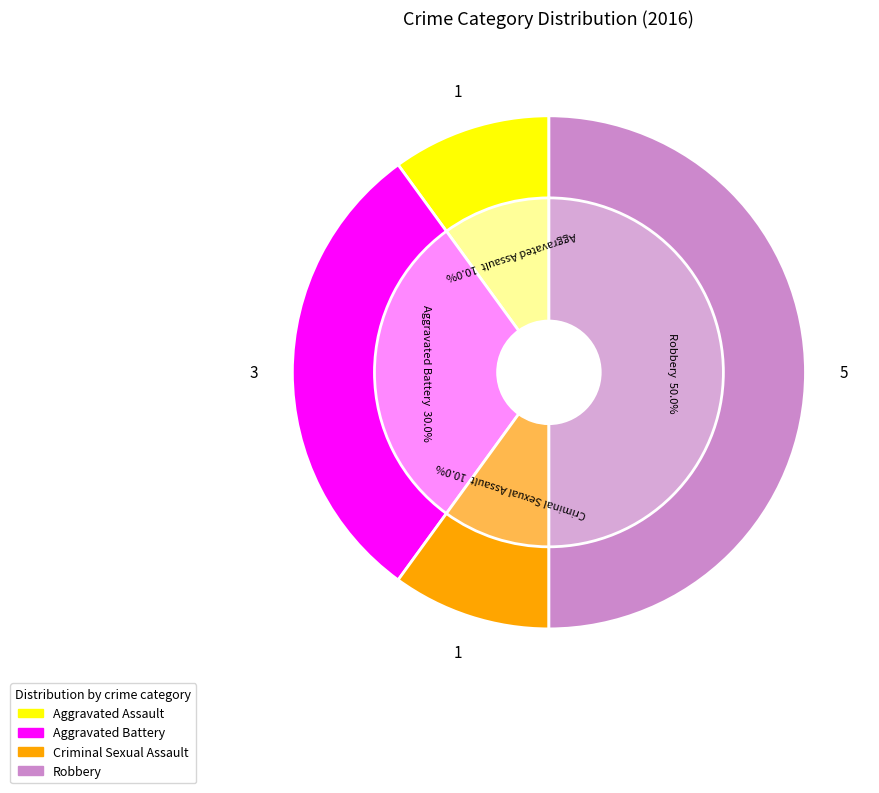

Between Criminal Sexual Assault and Aggravated Battery, which is larger?

Aggravated Battery